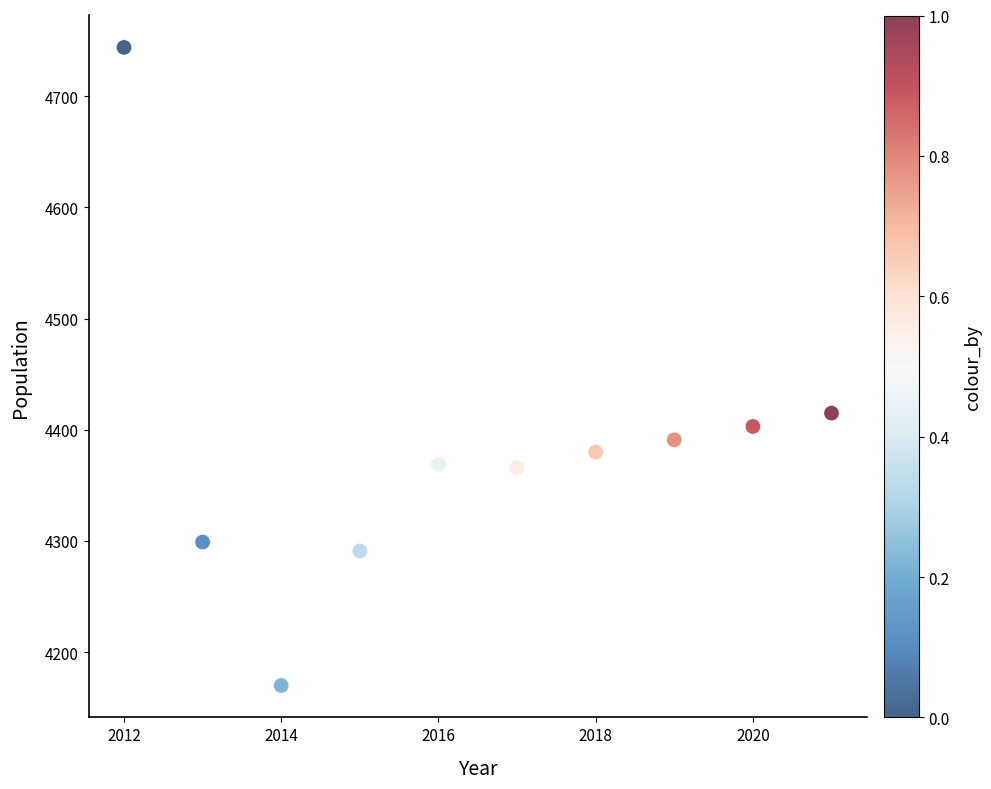

What Y value in the scatter plot is closest to 4457?

4415